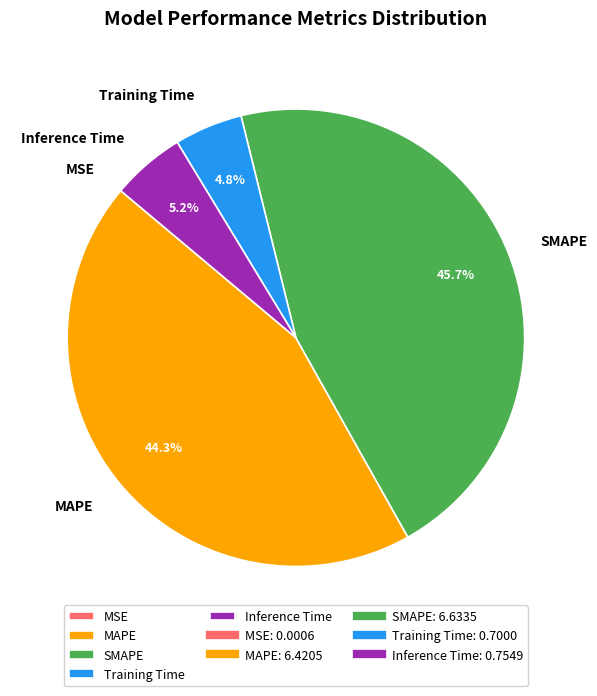

What is the ratio of the value at MAPE to the value at SMAPE?

1.0